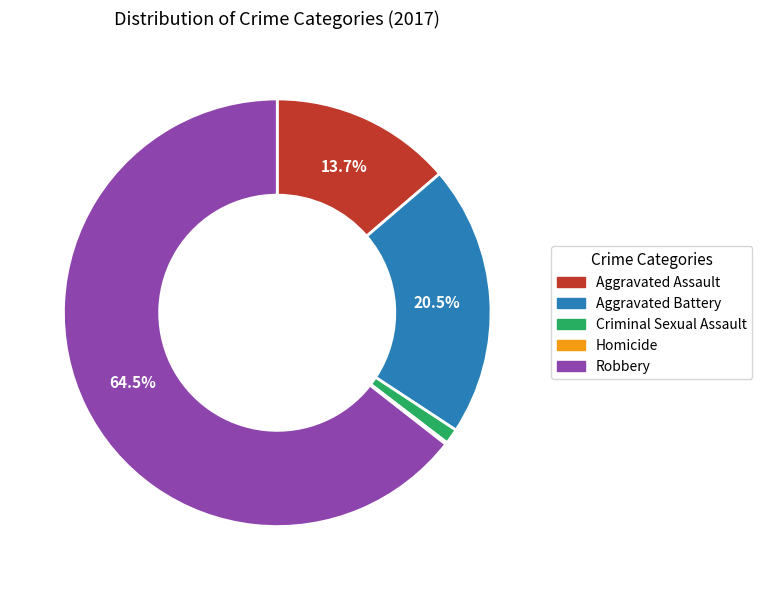

What is the ratio of the value at Robbery to the value at Aggravated Battery?

3.1